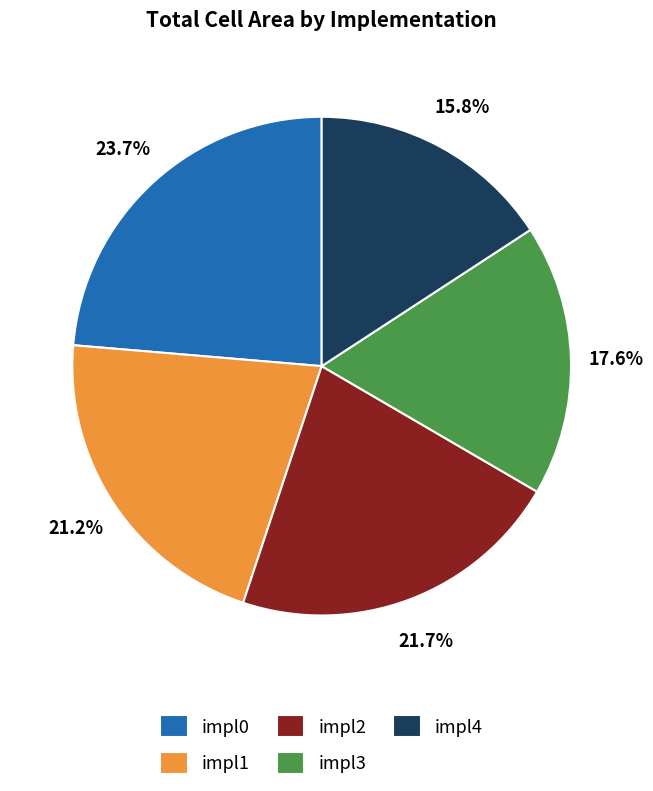

Count the number of slices in the pie.

5